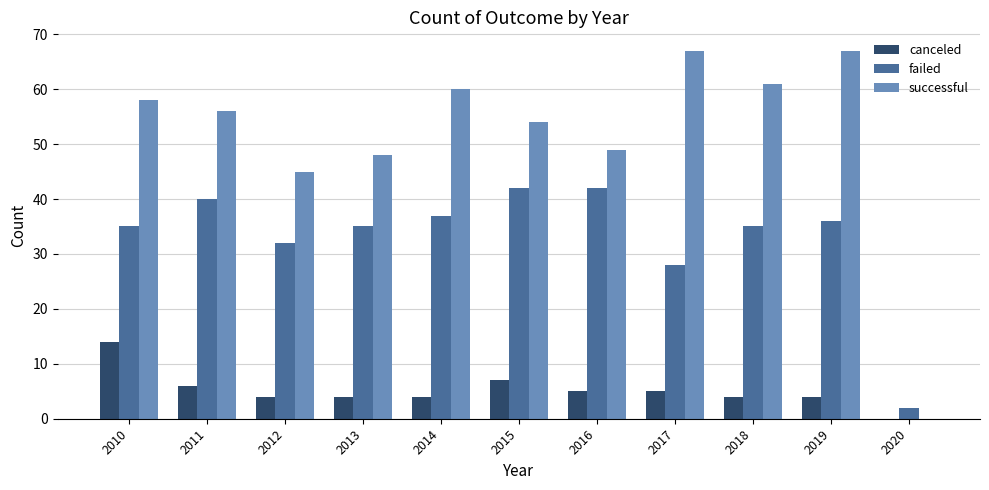

What is the sum of all canceled values?

57